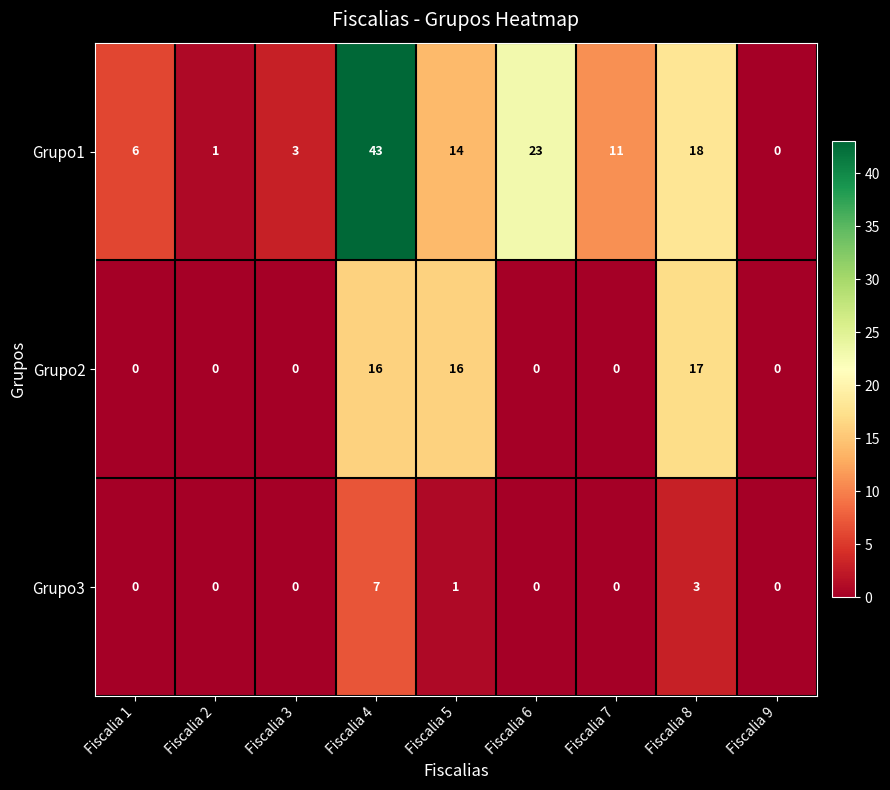

Which series changed the most between Fiscalia 1 and Fiscalia 6?

Grupo1